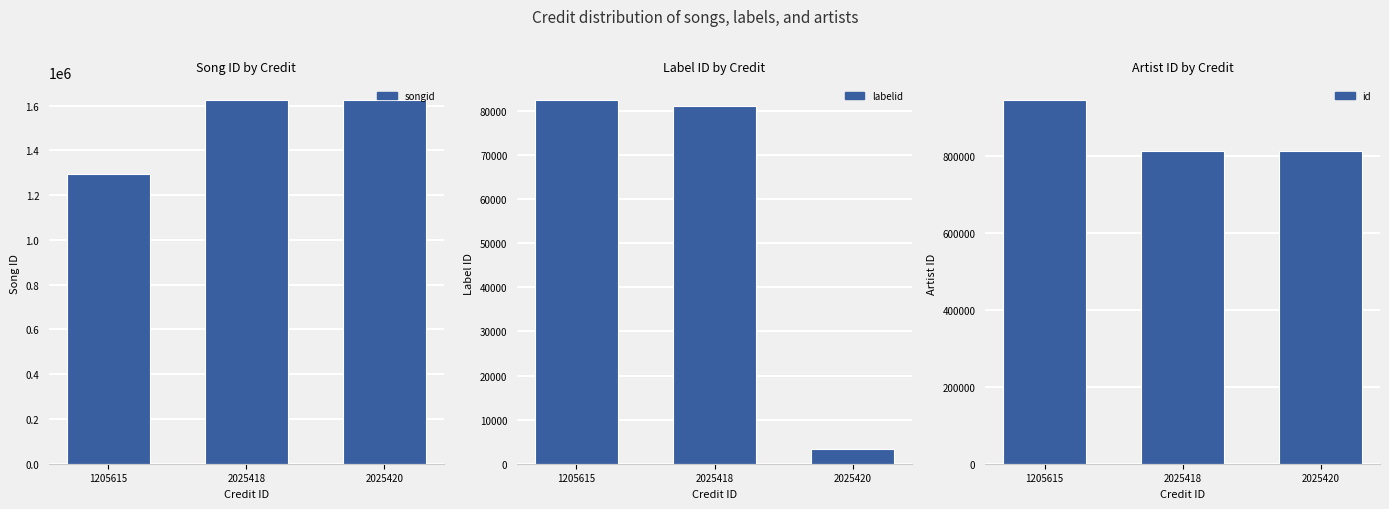

At how many categories does at least one series exceed 764239?

3